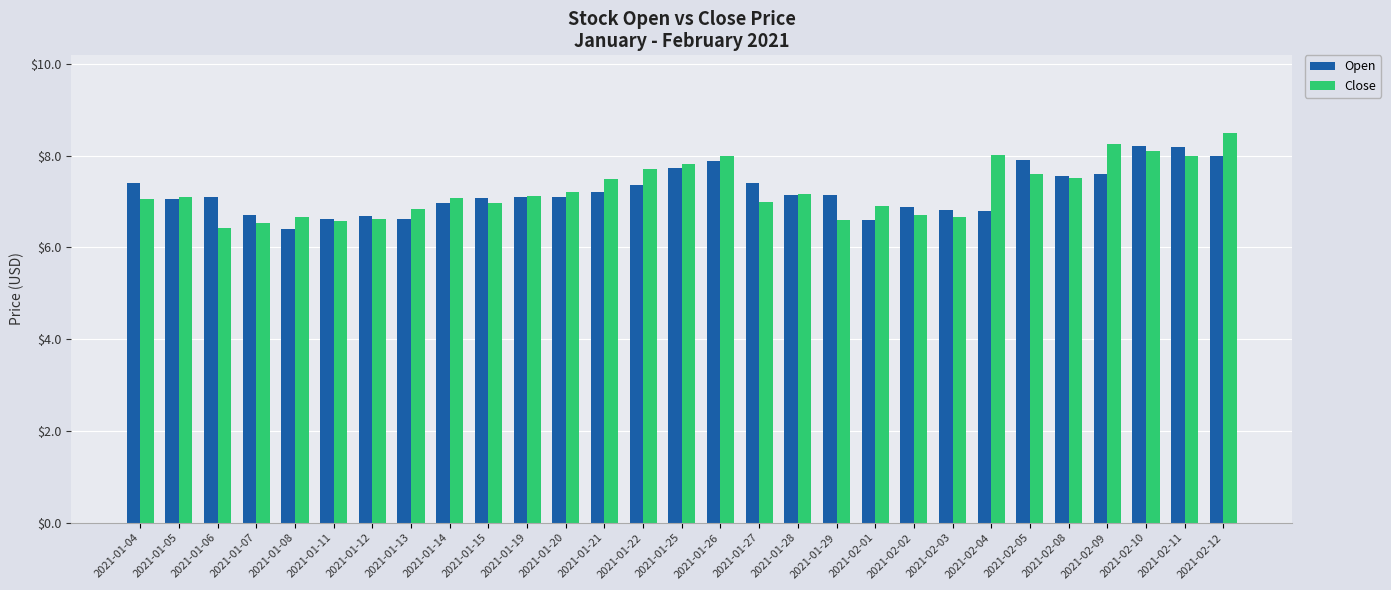

Which label corresponds to the largest value in the chart?

2021-02-12